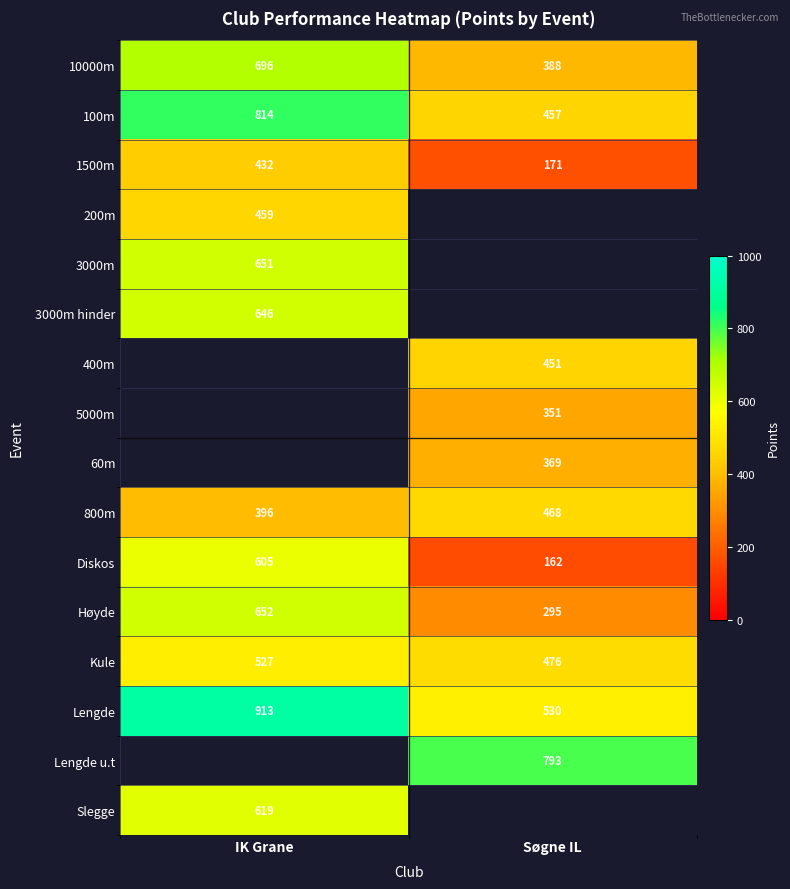

List the labels in order of 10000m value, smallest first.

Søgne IL, IK Grane